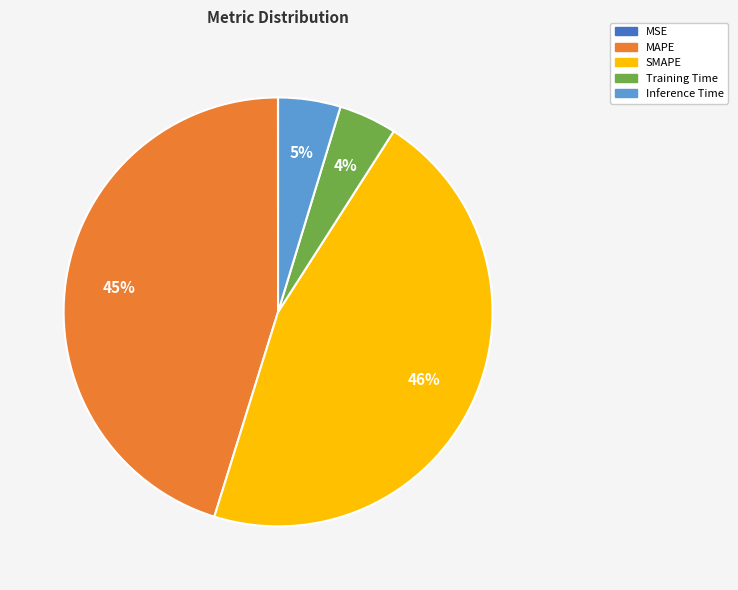

What is the largest slice in the pie chart?

SMAPE